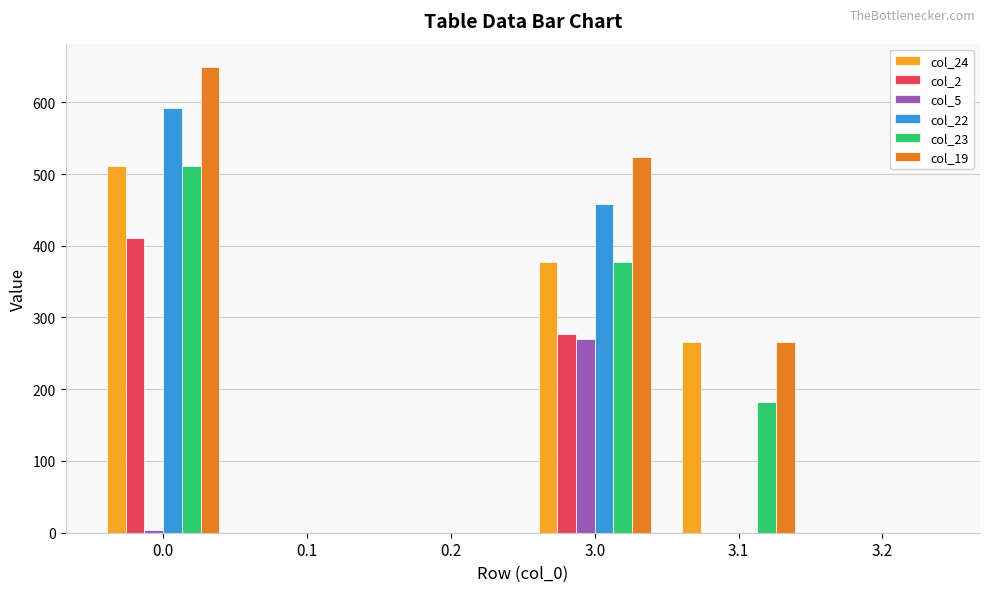

Is the value of col_22 at 0.1 greater than the value of col_23 at 0.0?

No